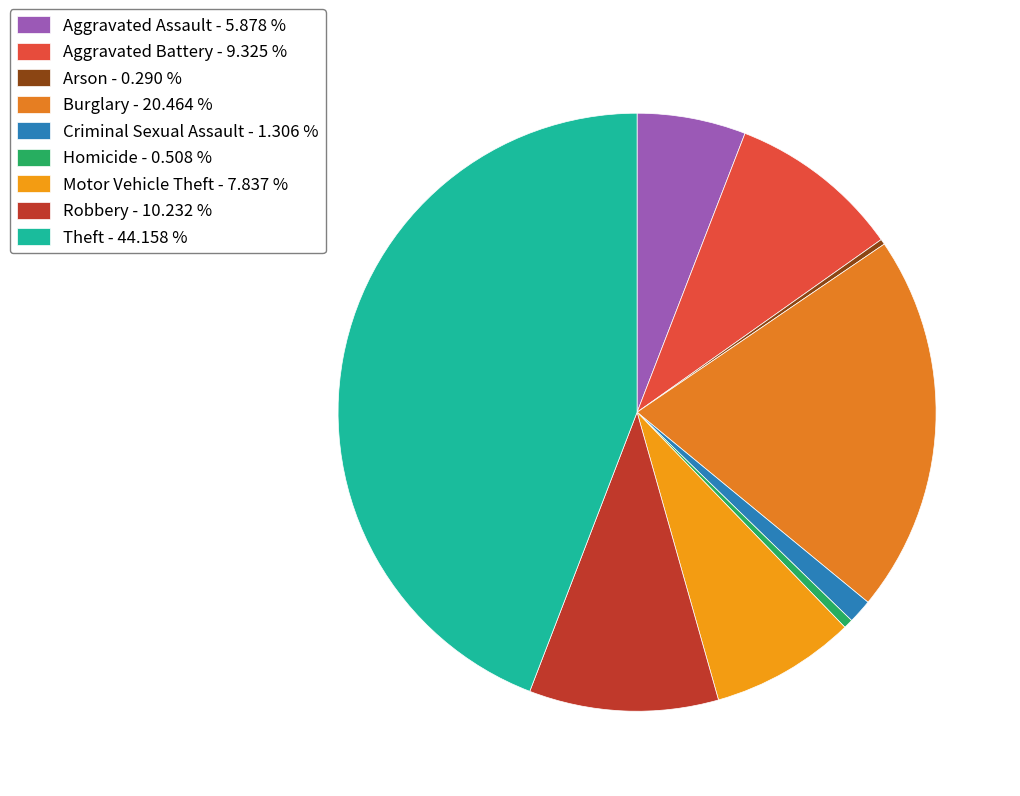

What is the ratio of the value at Burglary to the value at Aggravated Battery?

2.2